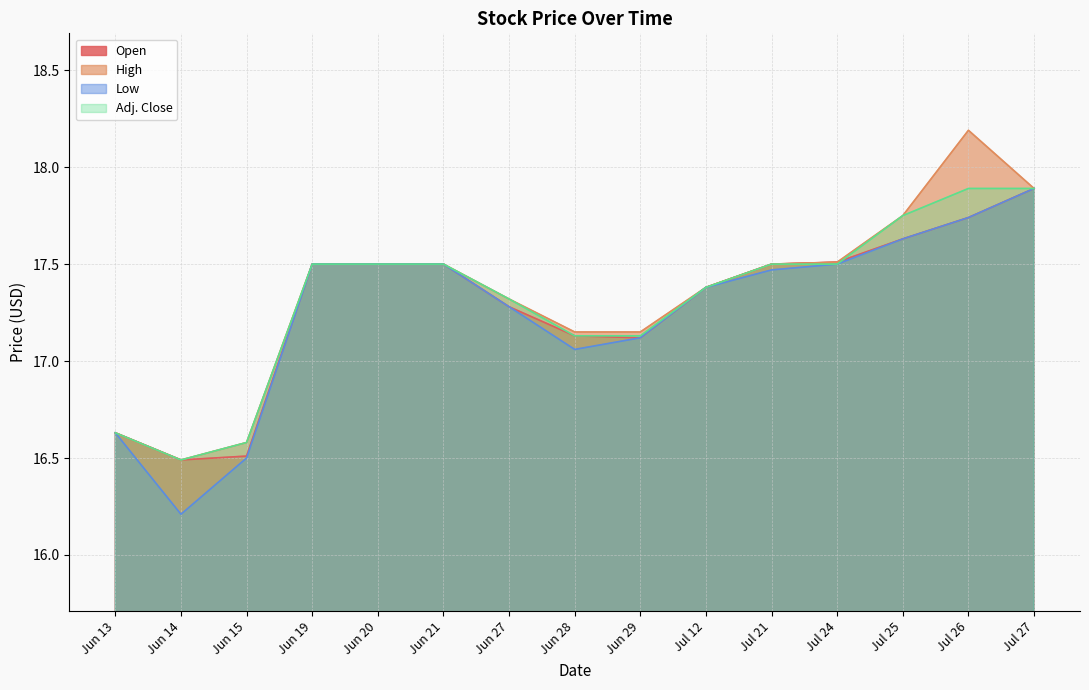

Is it true that Open equals 8.9 at Jul 26?

False